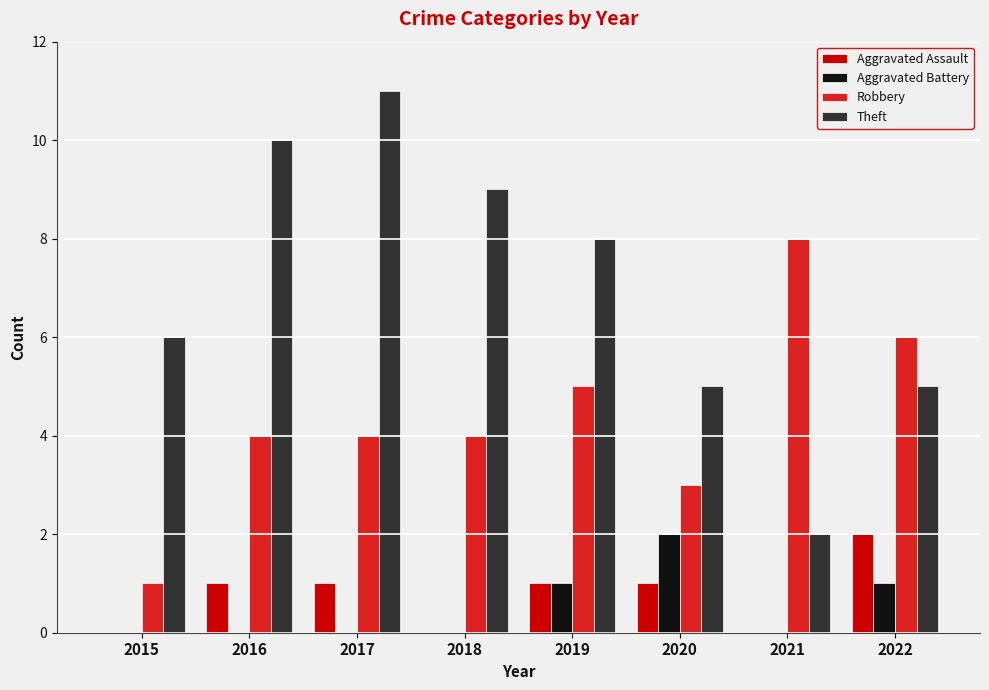

The Robbery series shows 4 at 2020. True or false?

False